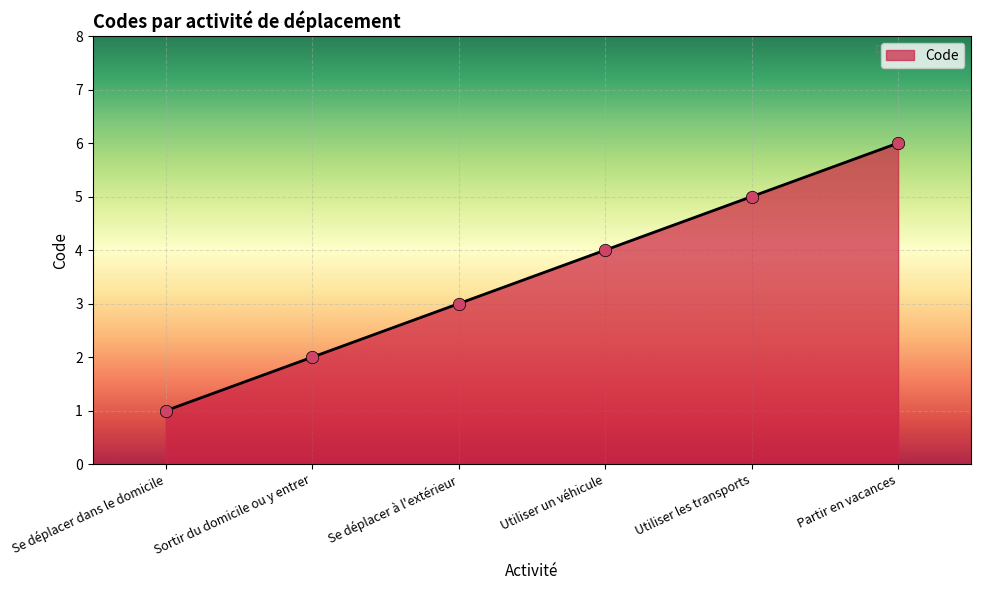

What is the change in value from Utiliser les transports to Partir en vacances?

+1